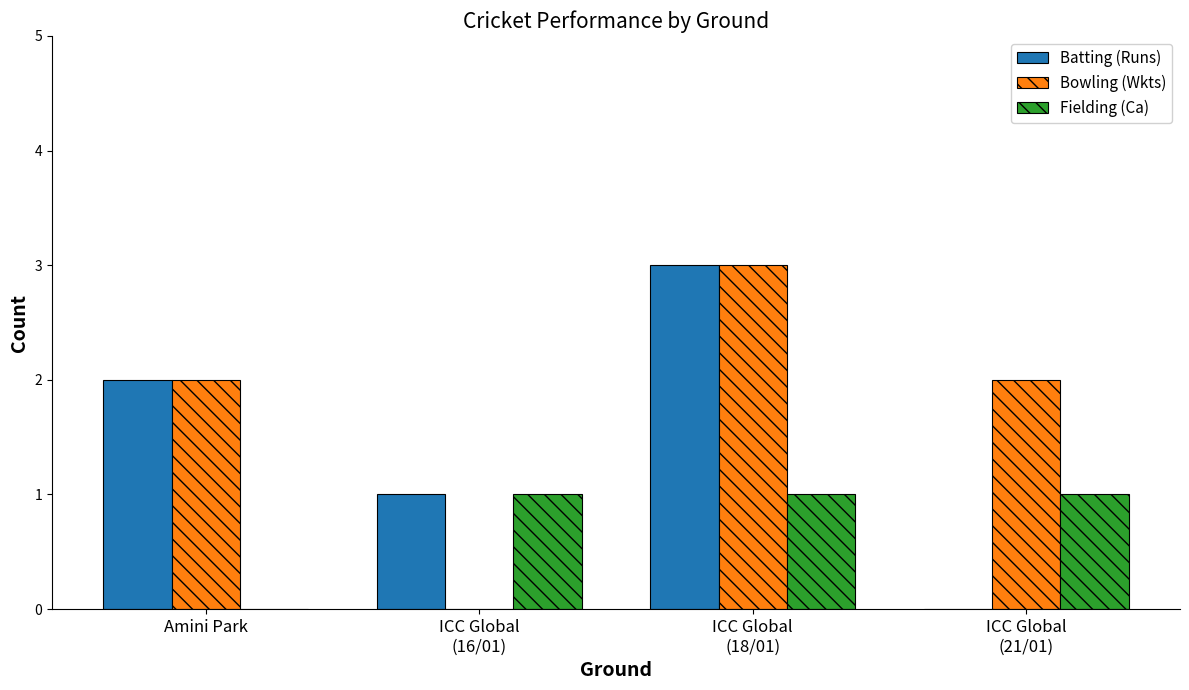

What is the greatest value displayed?

3